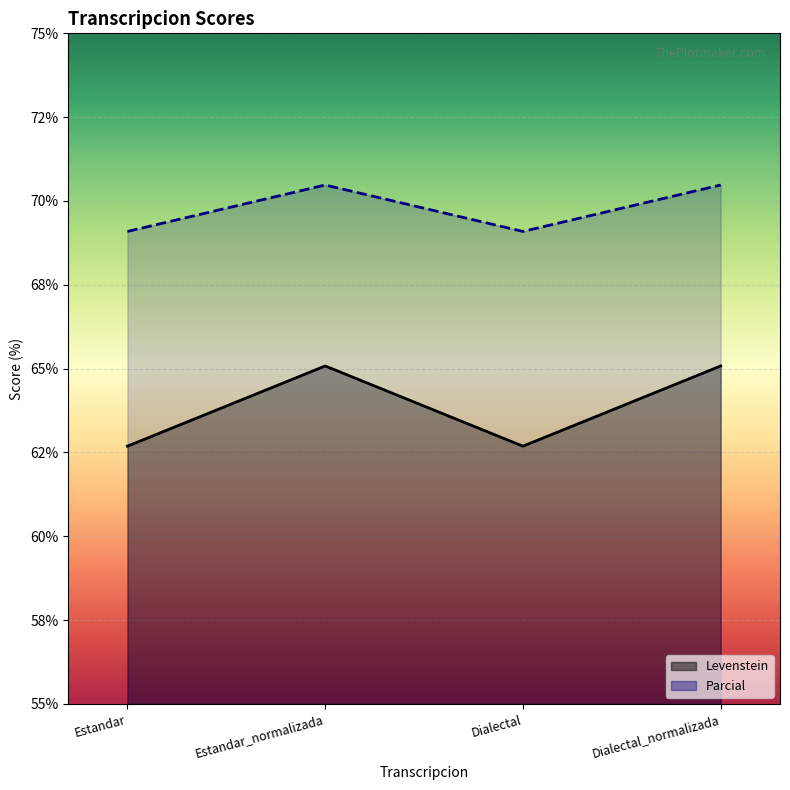

In Parcial, how many points are lower than both neighbors (excluding endpoints)?

1